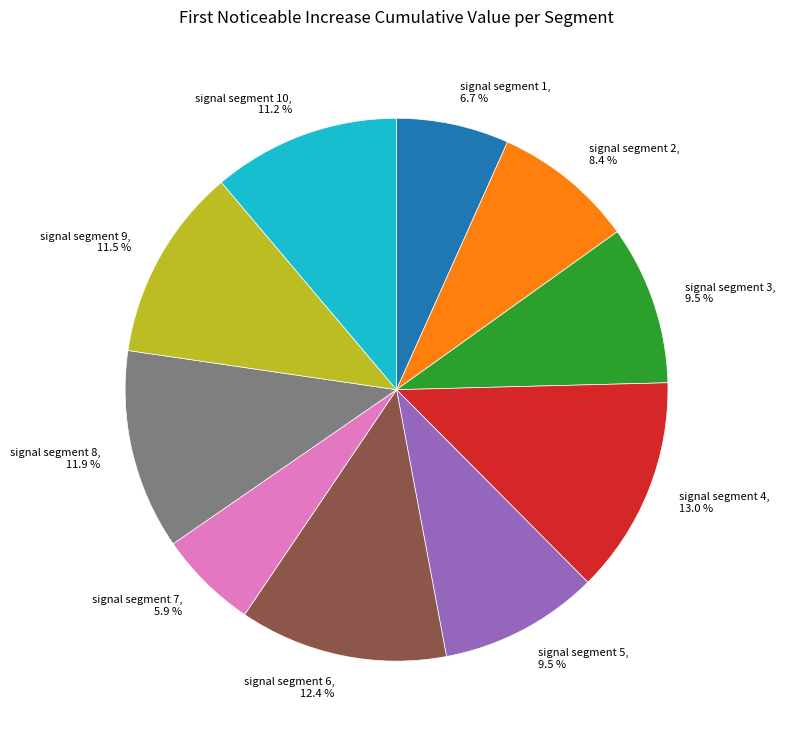

Does any single category account for the majority?

No